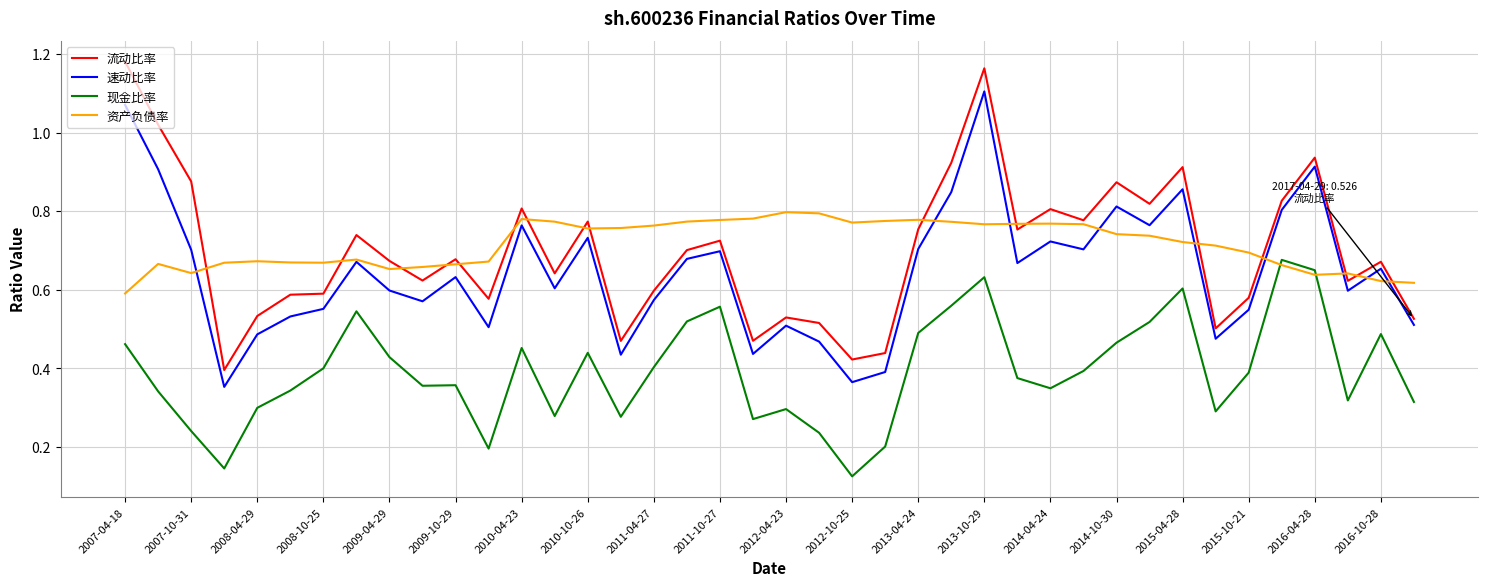

How many times do 资产负债率 and 现金比率 cross each other?

2